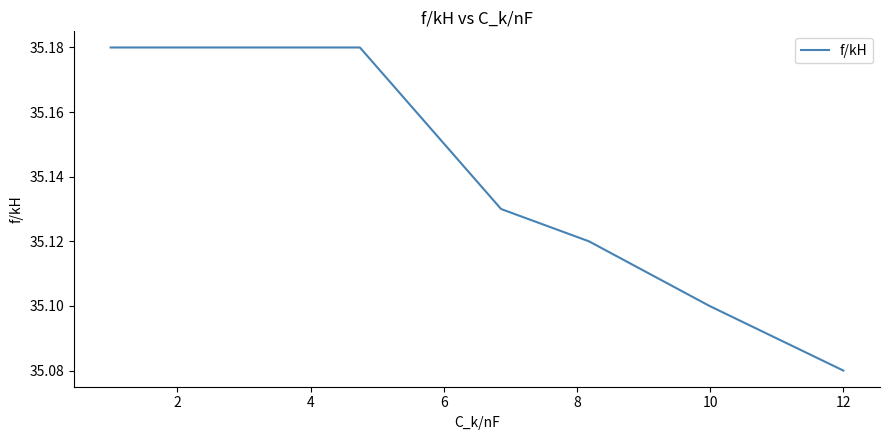

Does the chart have visible grid lines?

No